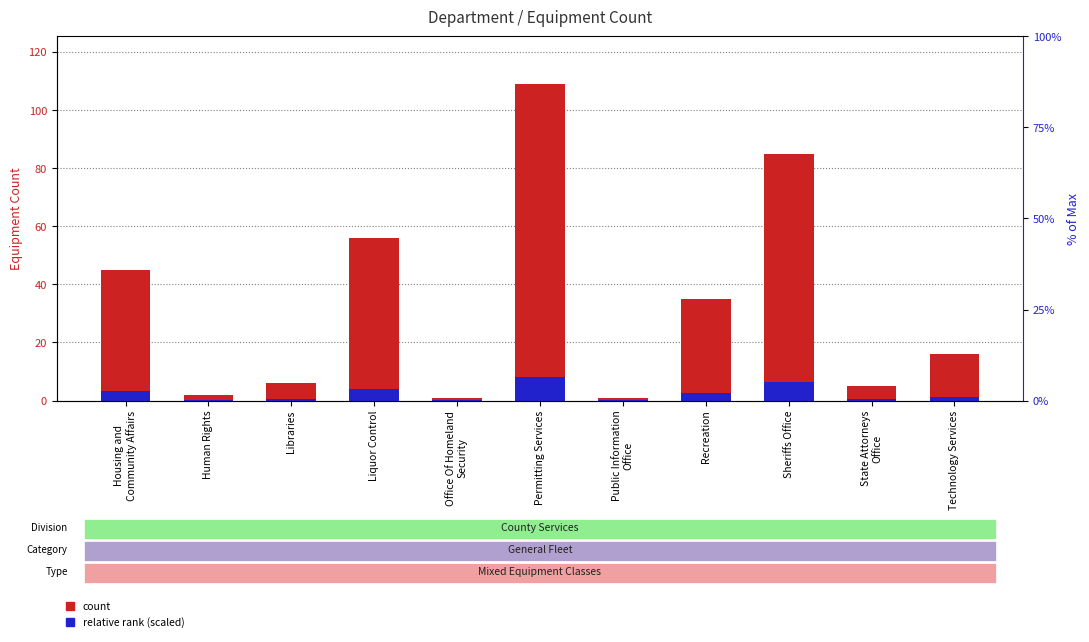

Rank the series at Recreation from highest to lowest value.

Equipment Count, Relative Rank (scaled)